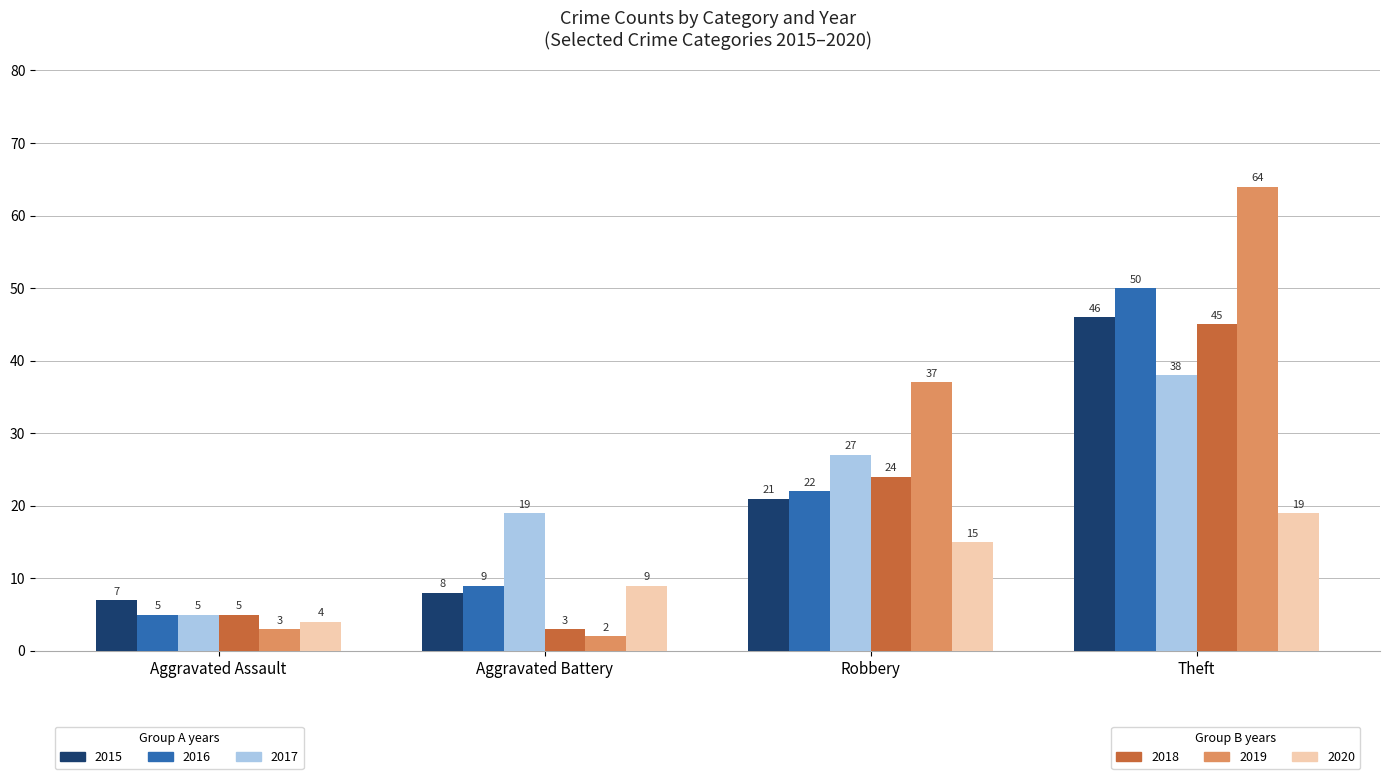

What is the difference between the highest and lowest values at Robbery?

22